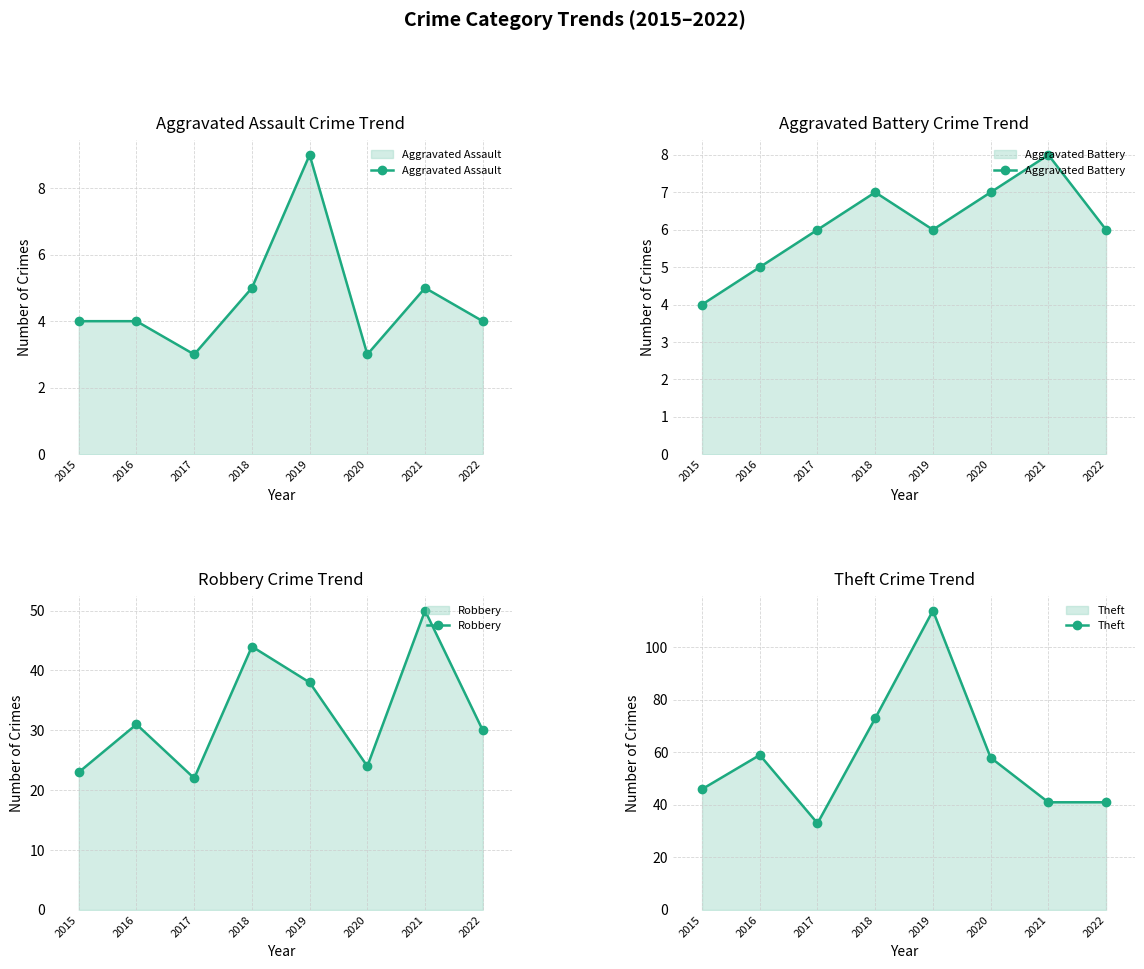

True or false: Aggravated Assault and Robbery intersect in this chart.

False